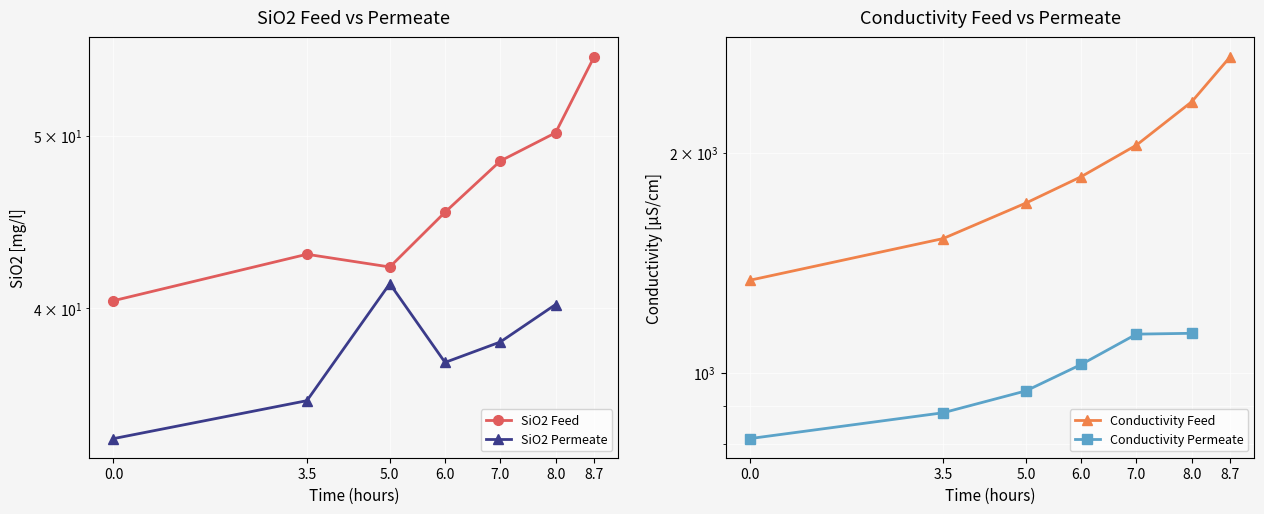

True or false: Conductivity Feed has more than 1 points higher than both neighbors.

False